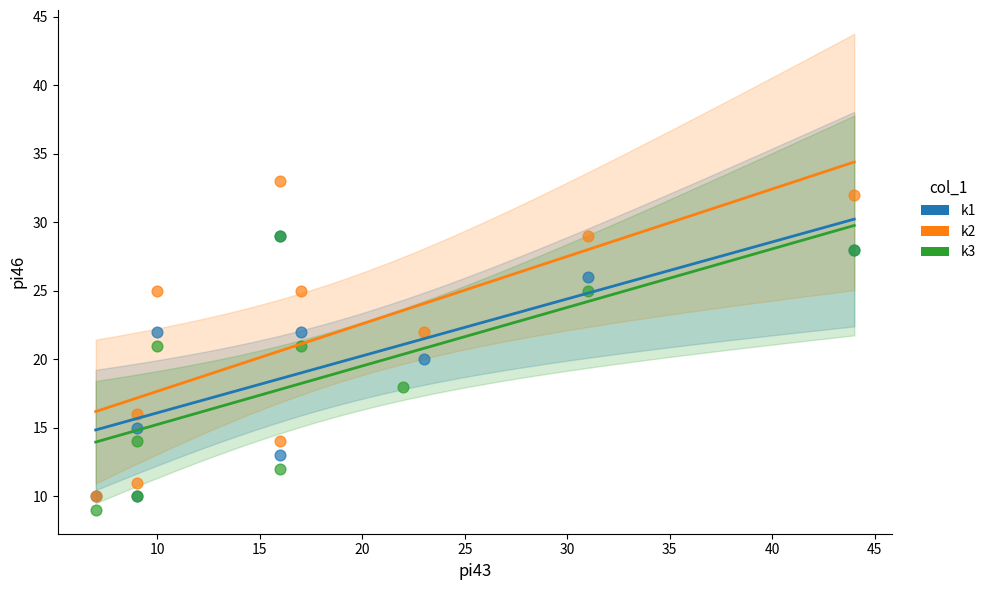

Which series reaches the maximum Y coordinate?

k2